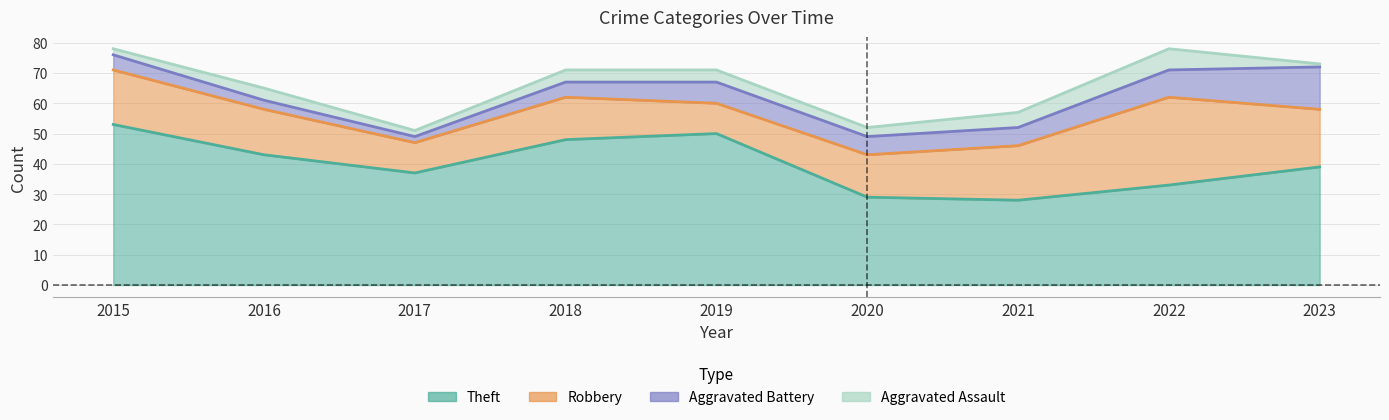

What is the difference between the Robbery values at 2015 and 2016?

3